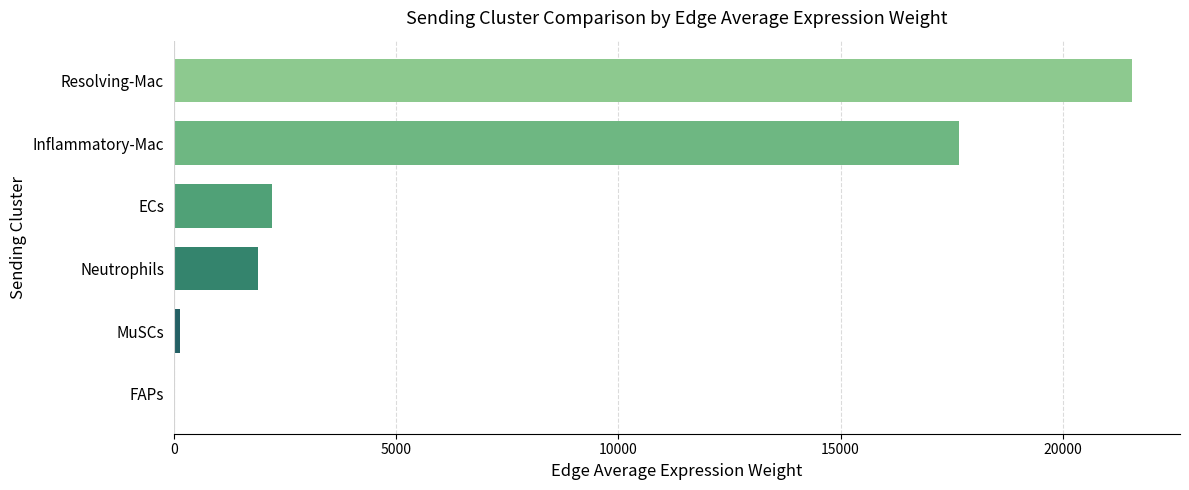

Reading top to bottom, extract all data points from this chart.

Resolving-Mac=21558.5	Inflammatory-Mac=17670.2	ECs=2214.2	Neutrophils=1889.1	MuSCs=132.5	FAPs=8.3